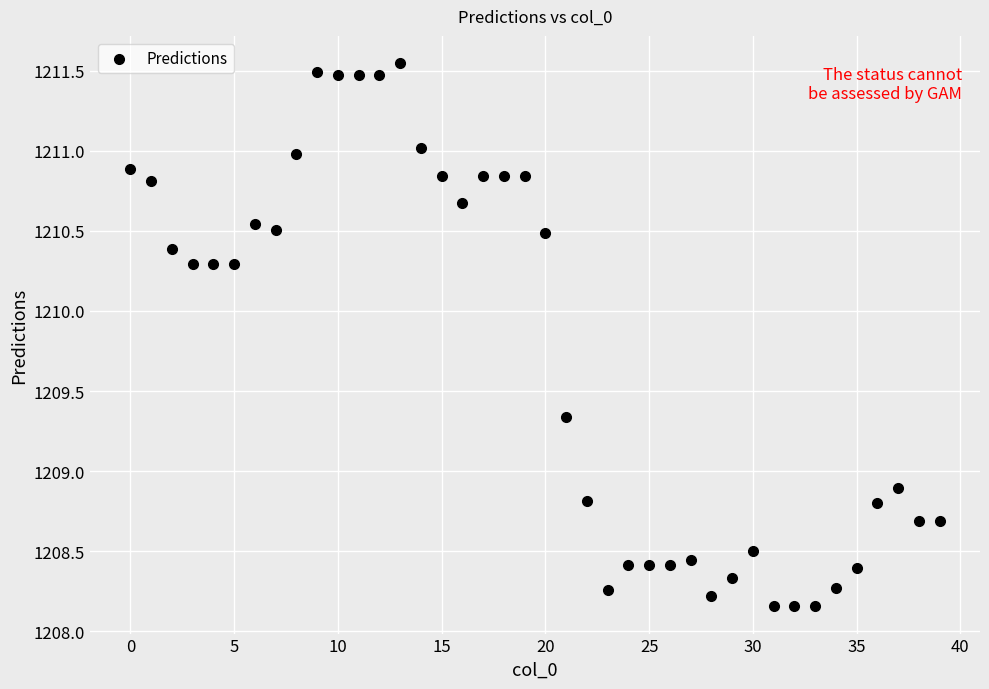

What Y value in the scatter plot is closest to 1209?

1208.9